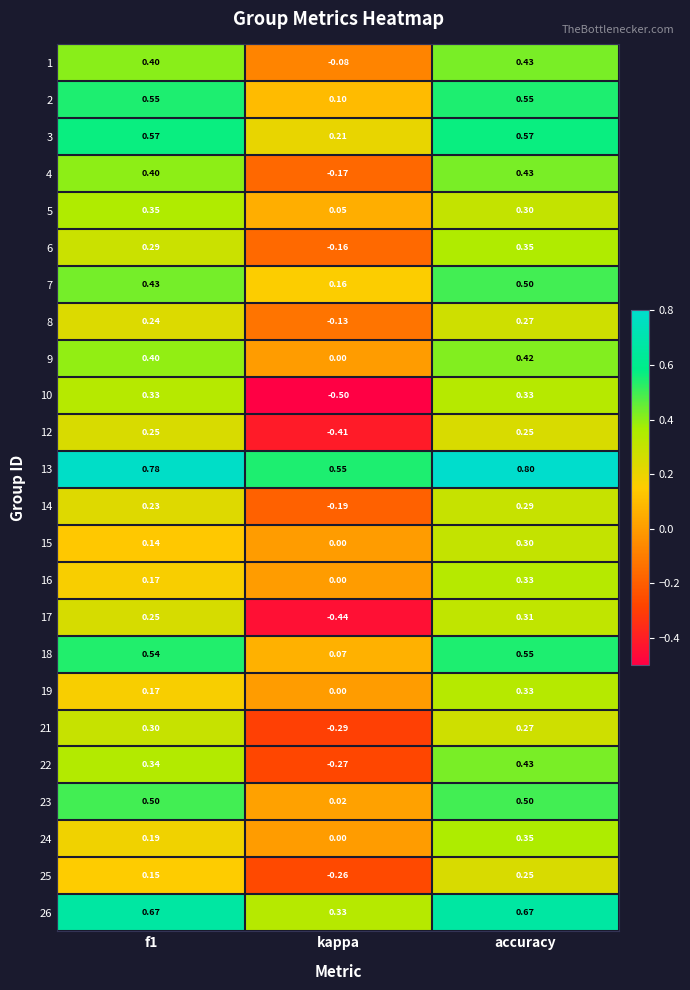

Is the value of 15 at kappa greater than the value of 3 at kappa?

No